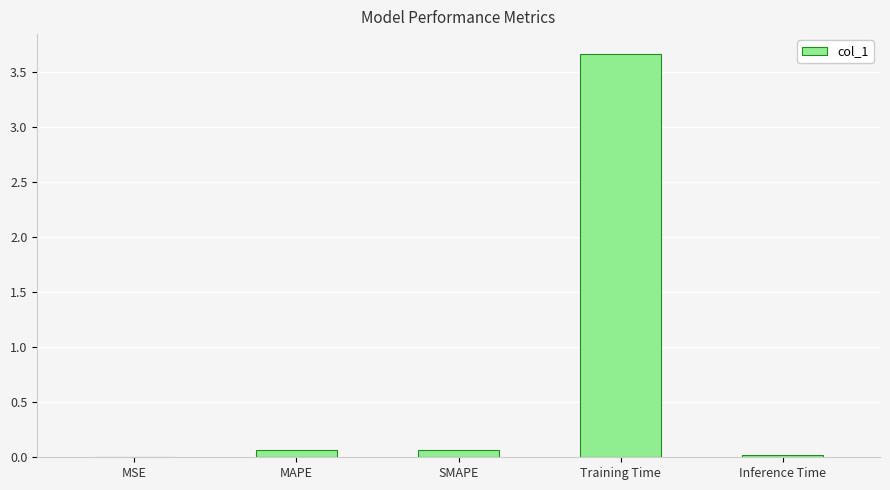

The chart shows a value of 0.1 at MAPE. True or false?

True